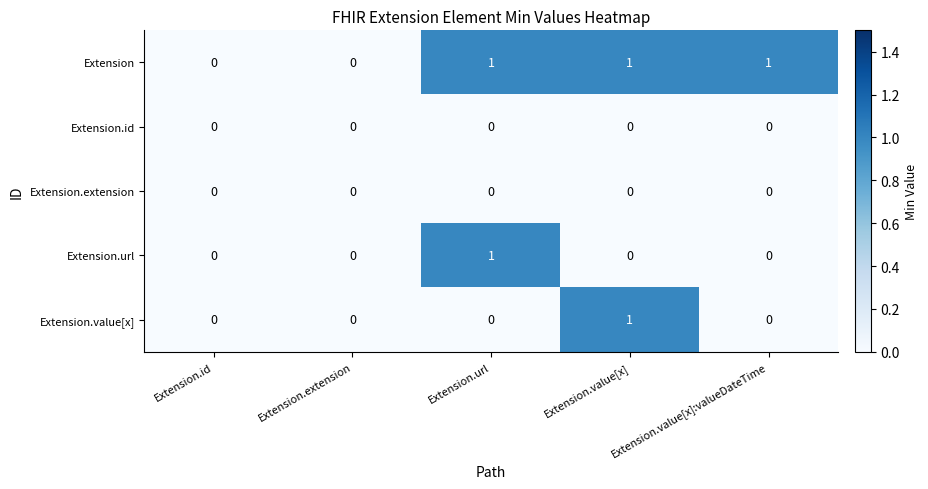

Which category has the highest value in the Extension.value[x] series?

Extension.value[x]